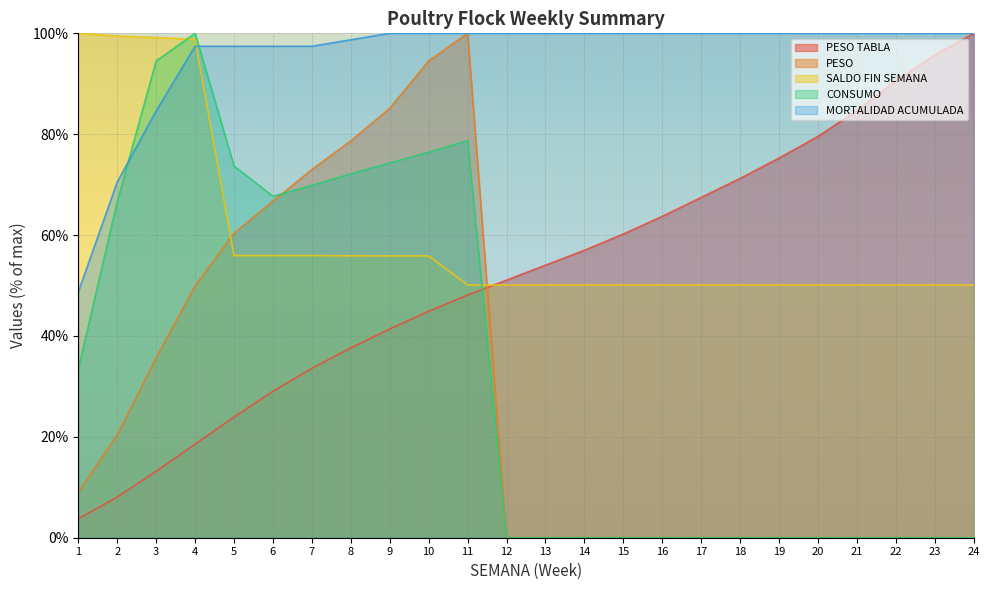

Reading left to right, list all the values displayed in this chart.

PESO TABLA: 3.8	8.1	13.2	18.5	23.9	29.0	33.6	37.6	41.4	44.9	48.1	51.1	54.0	57.0	60.2	63.7	67.5	71.2	75.3	79.6	84.7	90.6	95.7	100.0
PESO: 9.0	20.4	35.7	49.9	60.4	66.7	73.0	78.7	85.1	94.5	100.0	0.0	0.0	0.0	0.0	0.0	0.0	0.0	0.0	0.0	0.0	0.0	0.0	0.0
SALDO FIN SEMANA: 100.0	99.5	99.1	98.8	55.9	55.9	55.9	55.9	55.9	55.9	50.1	50.1	50.1	50.1	50.1	50.1	50.1	50.1	50.1	50.1	50.1	50.1	50.1	50.1
CONSUMO: 33.4	66.6	94.5	100.0	73.7	67.7	69.9	72.1	74.3	76.4	78.7	0.0	0.0	0.0	0.0	0.0	0.0	0.0	0.0	0.0	0.0	0.0	0.0	0.0
MORTALIDAD ACUMULADA: 48.7	70.5	84.6	97.4	97.4	97.4	97.4	98.7	100.0	100.0	100.0	100.0	100.0	100.0	100.0	100.0	100.0	100.0	100.0	100.0	100.0	100.0	100.0	100.0